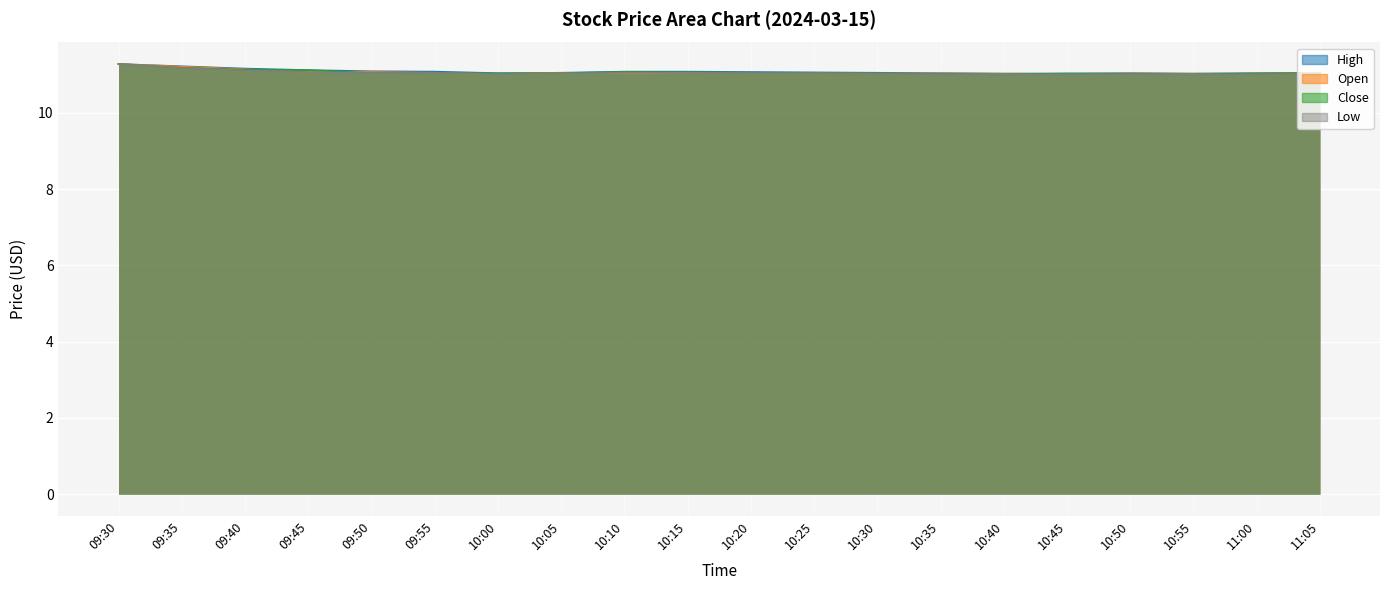

Reading left to right, what are all the values shown in this chart?

high: 09:30=11.3	09:35=11.2	09:40=11.2	09:45=11.1	09:50=11.1	09:55=11.1	10:00=11.0	10:05=11.1	10:10=11.1	10:15=11.1	10:20=11.1	10:25=11.1	10:30=11.1	10:35=11.0	10:40=11.0	10:45=11.0	10:50=11.0	10:55=11.0	11:00=11.0	11:05=11.1
open: 09:30=11.3	09:35=11.2	09:40=11.1	09:45=11.1	09:50=11.1	09:55=11.1	10:00=11.0	10:05=11.1	10:10=11.0	10:15=11.1	10:20=11.1	10:25=11.0	10:30=11.0	10:35=11.0	10:40=11.0	10:45=11.0	10:50=11.0	10:55=11.0	11:00=11.0	11:05=11.0
close: 09:30=11.3	09:35=11.2	09:40=11.1	09:45=11.1	09:50=11.0	09:55=11.1	10:00=11.0	10:05=11.0	10:10=11.1	10:15=11.1	10:20=11.1	10:25=11.0	10:30=11.0	10:35=11.0	10:40=11.0	10:45=11.0	10:50=11.0	10:55=11.0	11:00=11.0	11:05=11.0
low: 09:30=11.3	09:35=11.2	09:40=11.1	09:45=11.1	09:50=11.0	09:55=11.1	10:00=11.0	10:05=11.0	10:10=11.1	10:15=11.1	10:20=11.0	10:25=11.0	10:30=11.0	10:35=11.0	10:40=11.0	10:45=11.0	10:50=11.0	10:55=11.0	11:00=11.0	11:05=11.0